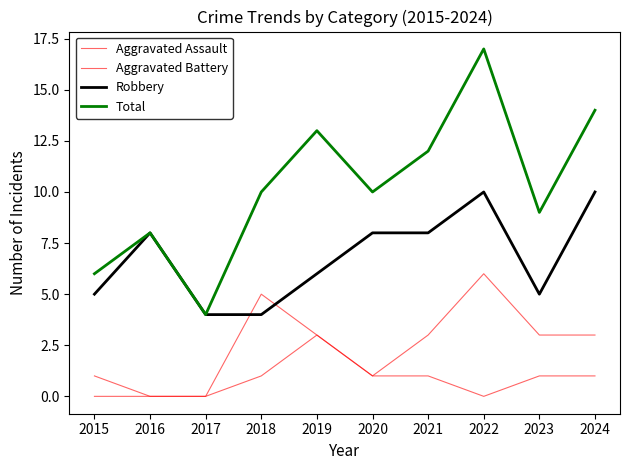

Between 2017 and 2023, which series saw the biggest shift?

Total